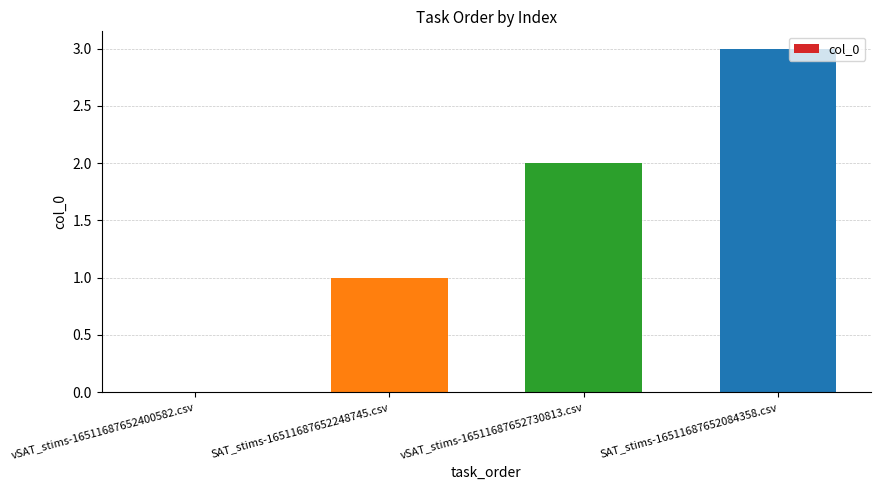

The chart shows a value of -2 at vSAT_stims-16511687652400582.csv. True or false?

False